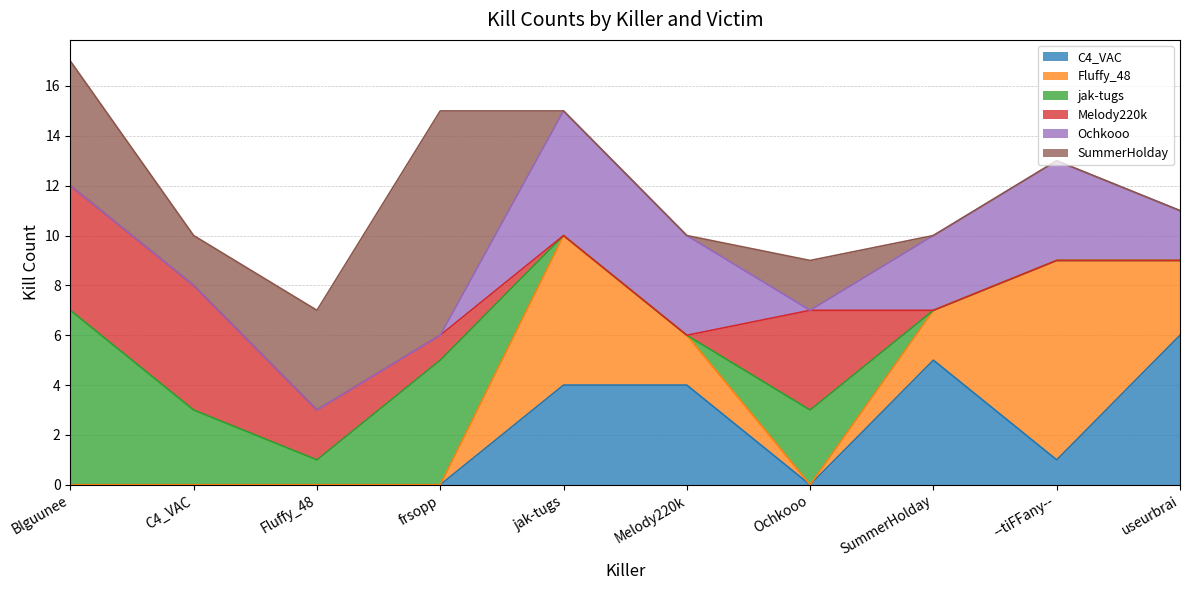

What is the sum of the Fluffy_48 values at --tiFFany-- and Fluffy_48?

8